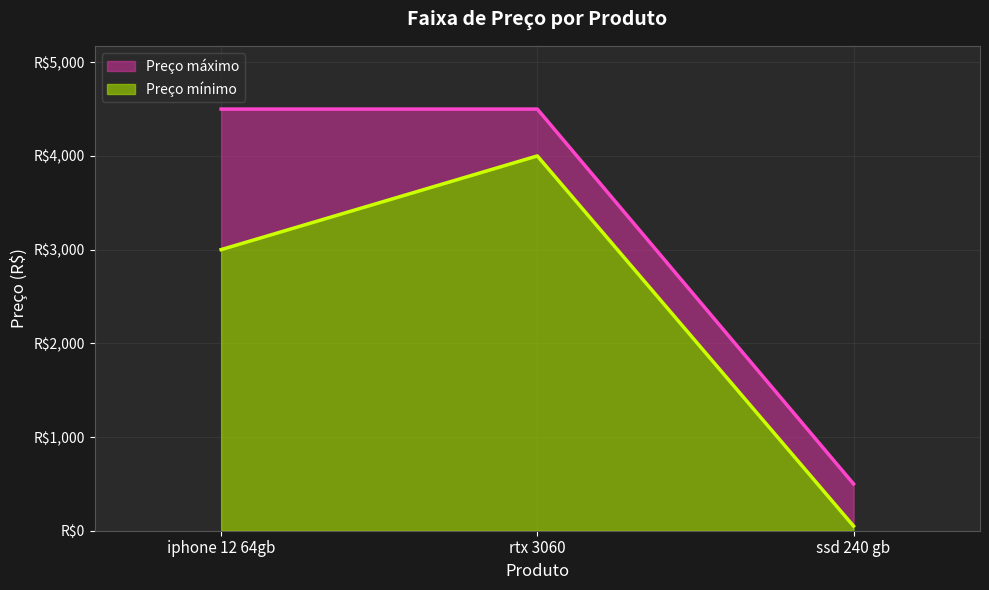

Between rtx 3060 and ssd 240 gb, which series saw the biggest shift?

Preço máximo